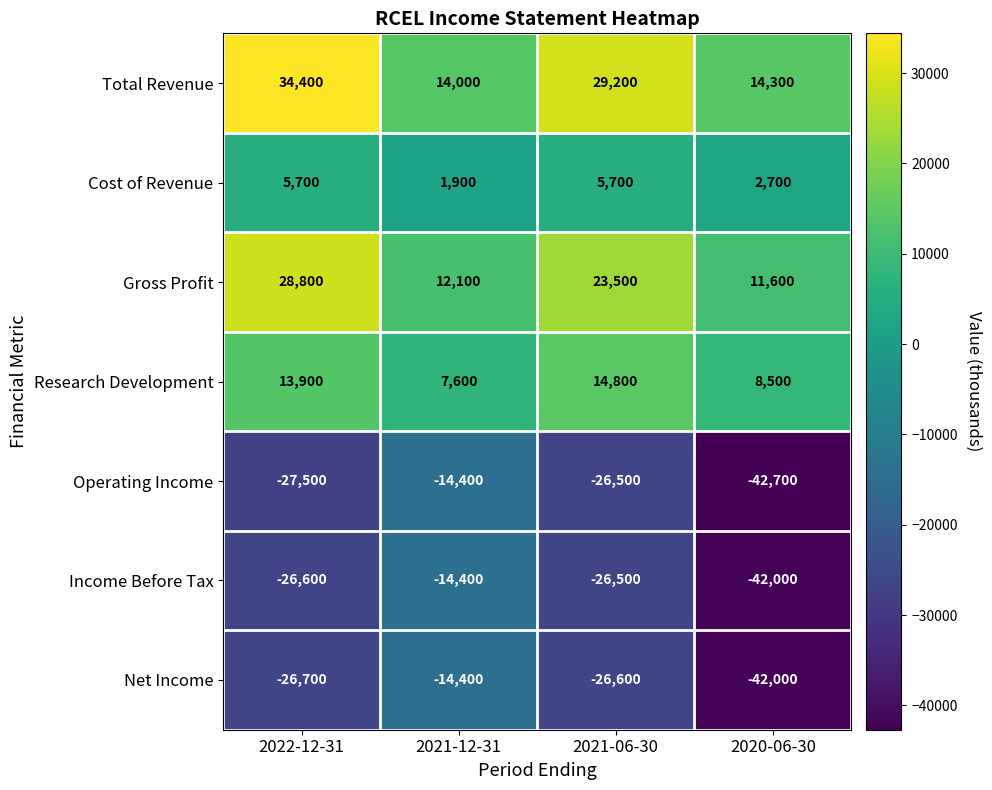

Which category has the lowest value across all series?

2020-06-30